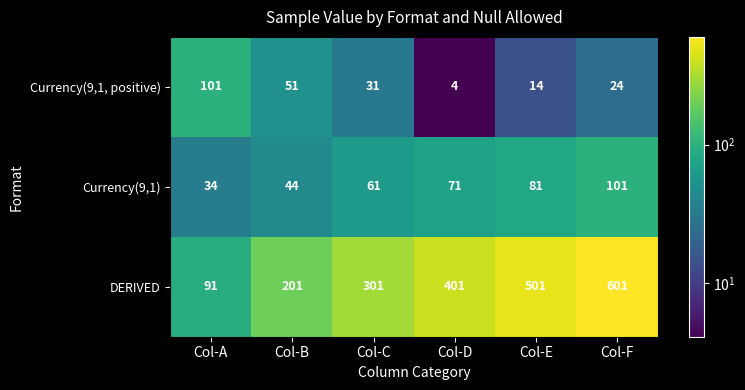

What value does the Currency(9,1) series have at Col-A?

34